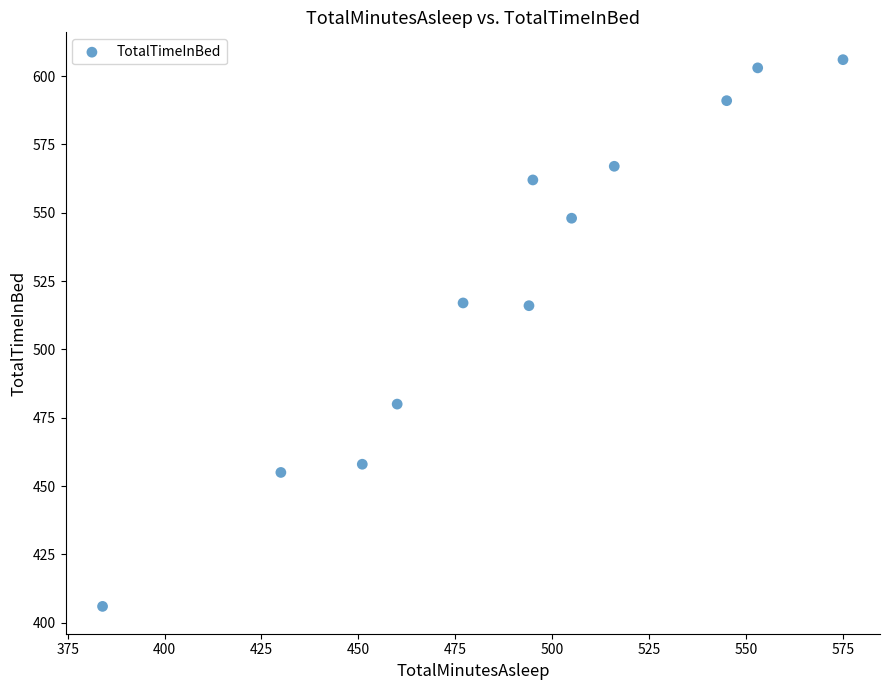

What is the average Y value?

526